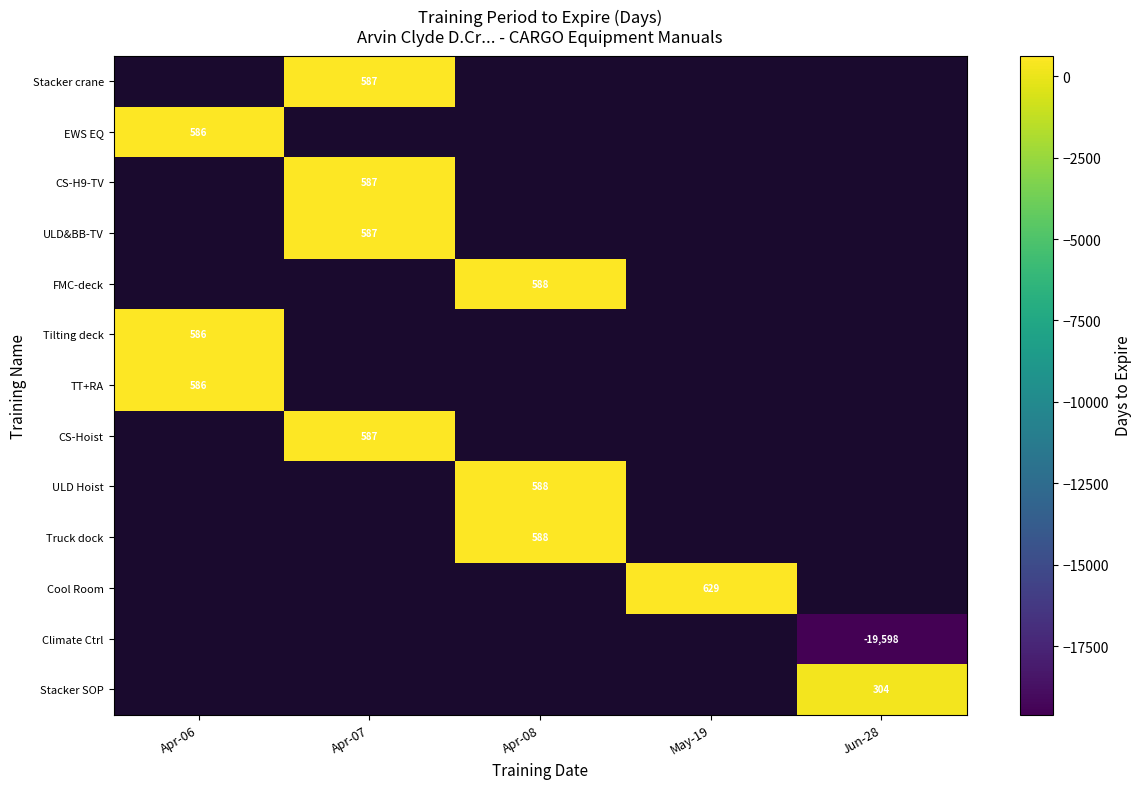

Is it true that Truck dock equals 1016 at Apr-08?

False